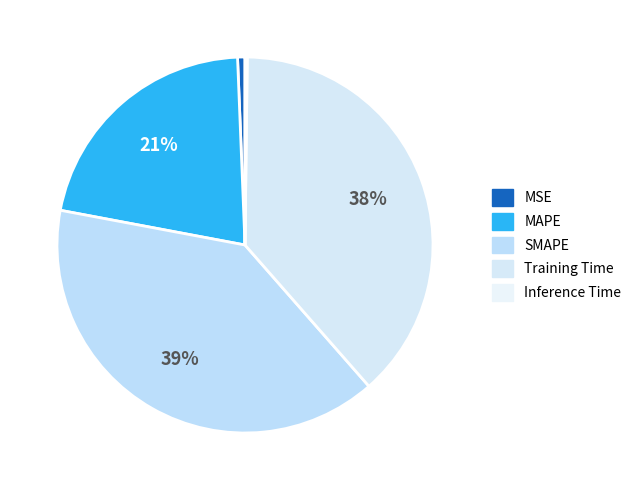

The Inference Time slice represents 0% of the pie. True or false?

True